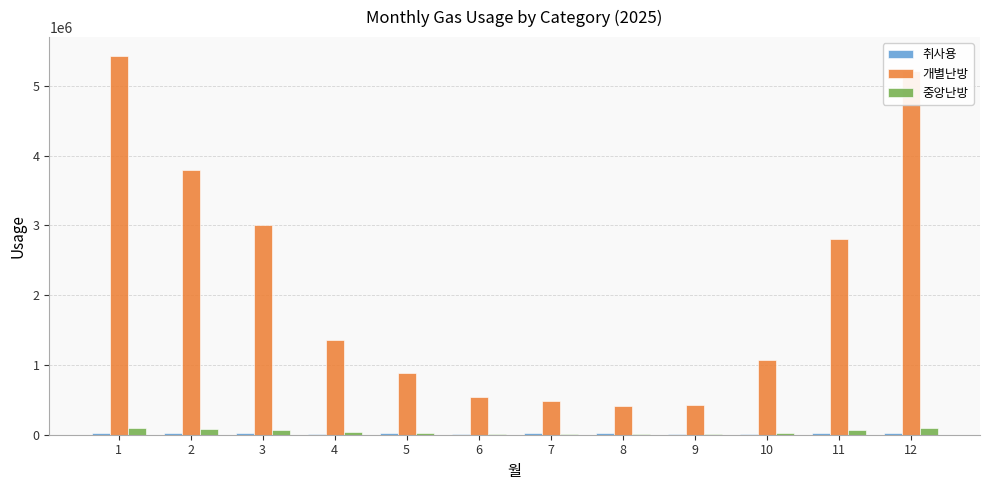

Are the bars grouped side by side (vs. stacked)?

Yes